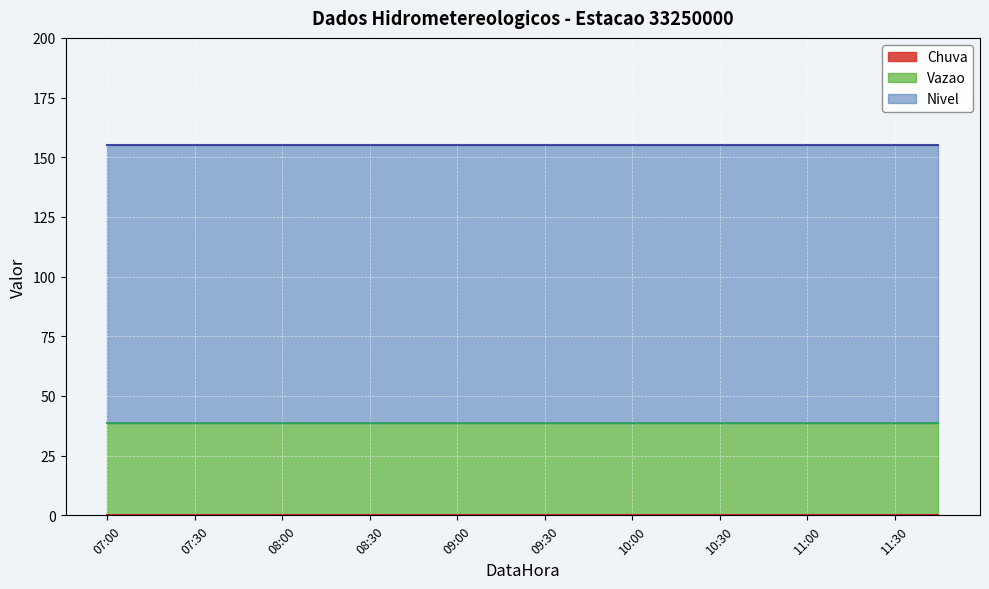

The Nivel series shows 155.0 at 11:00. True or false?

True